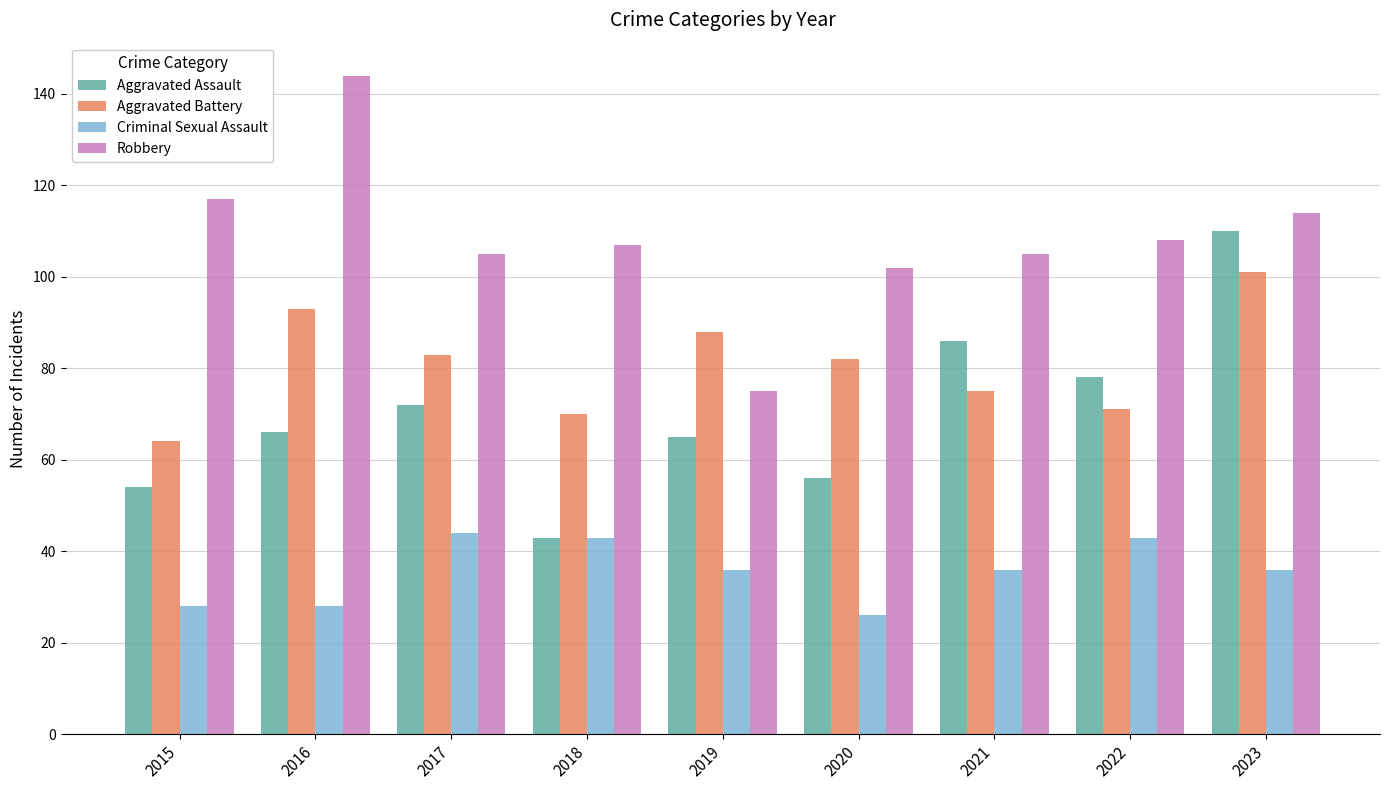

What is the lowest value of the Aggravated Assault series?

43